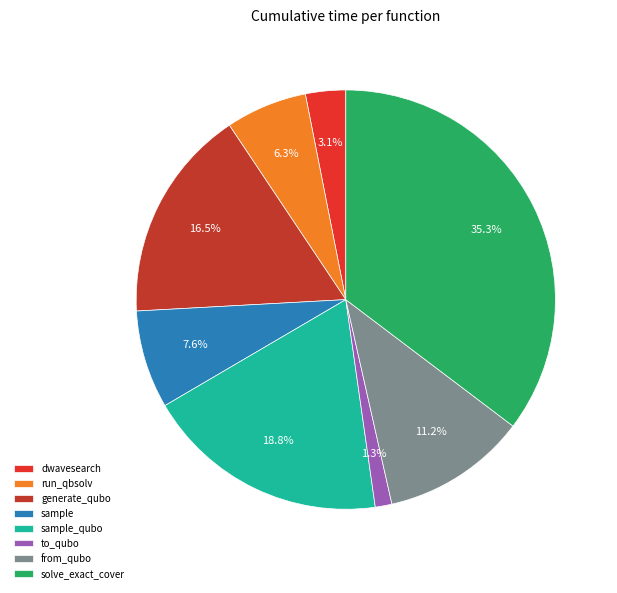

To the nearest percent, what is the average slice percentage?

12%